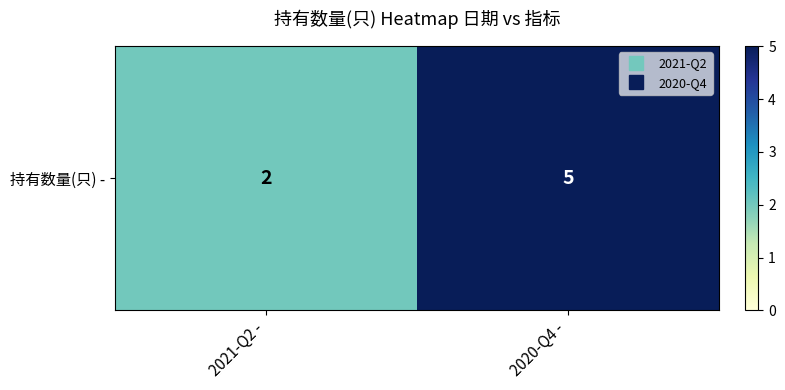

What is the difference between the maximum and minimum values?

3